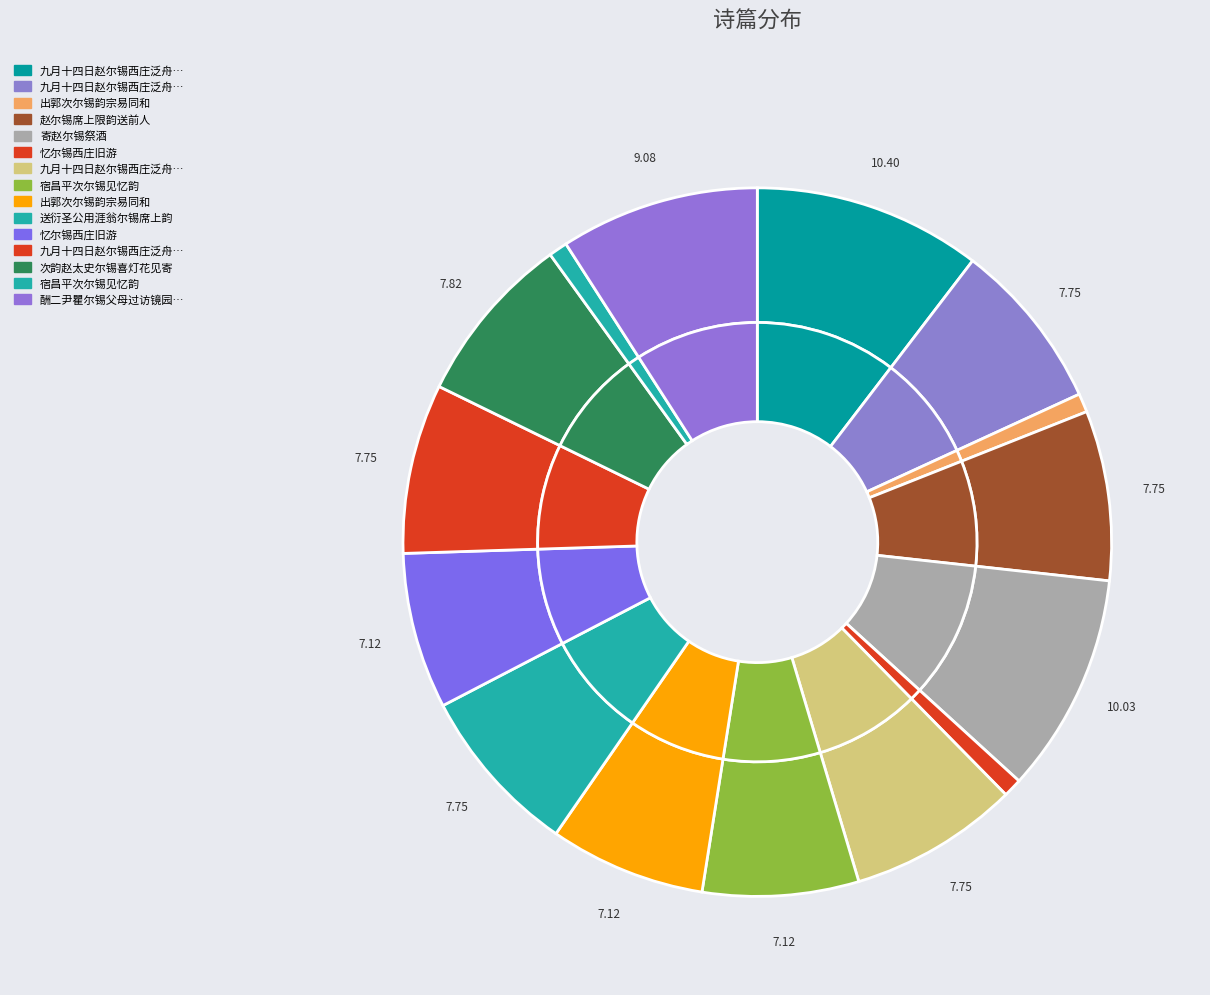

To the nearest percent, what portion does 出郭次尔锡韵宗易同和 represent?

1%